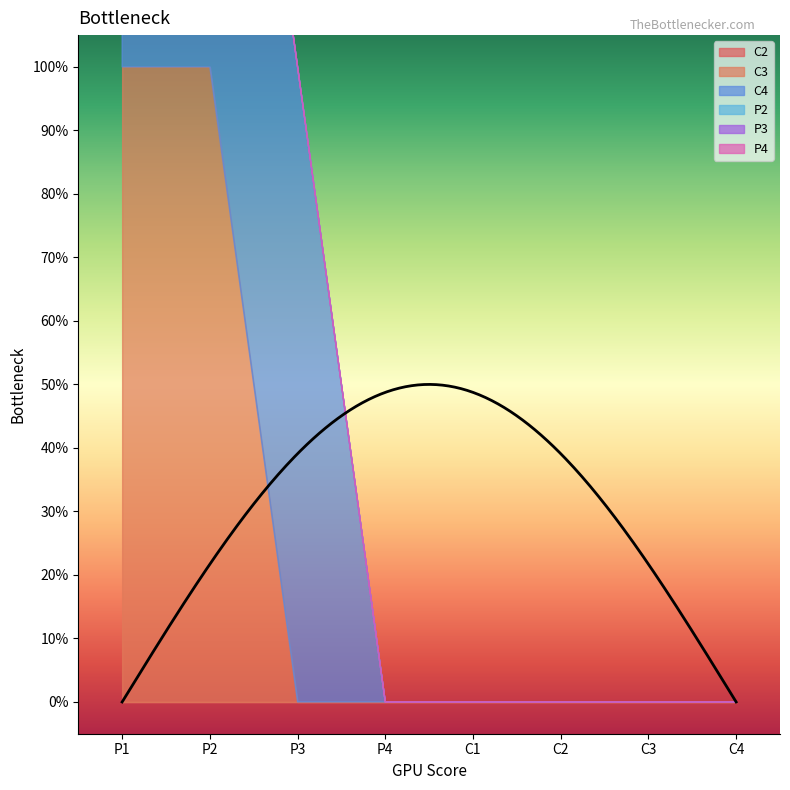

True or false: C2 and P2 cross at least once.

False